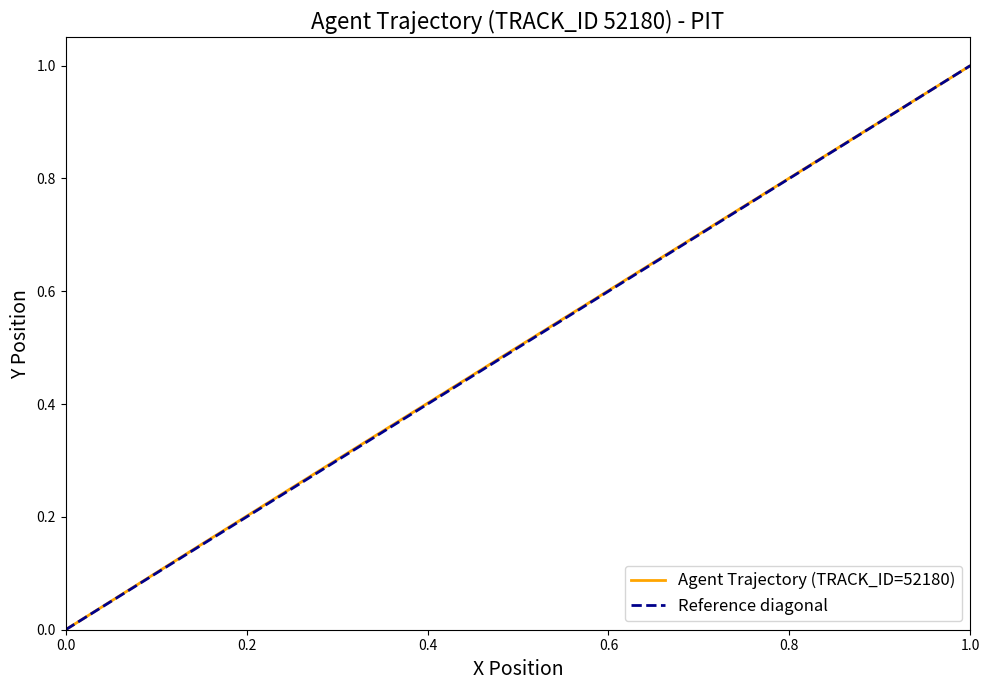

What is the sum of all values?

10.0